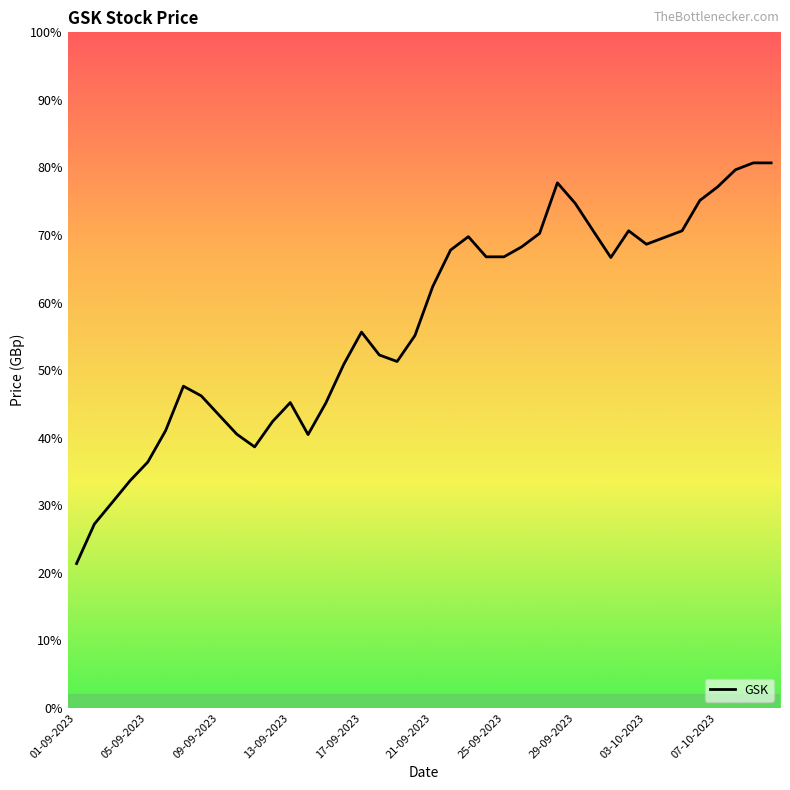

Is this an area chart (filled region under the line)?

No